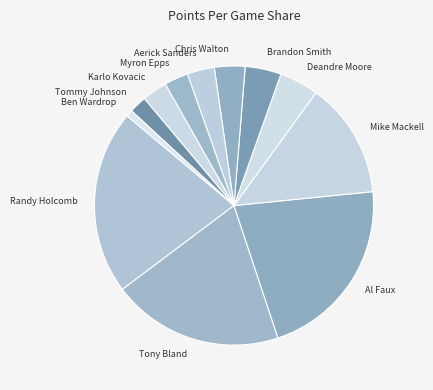

What is the smallest slice in the pie chart?

Ben Wardrop